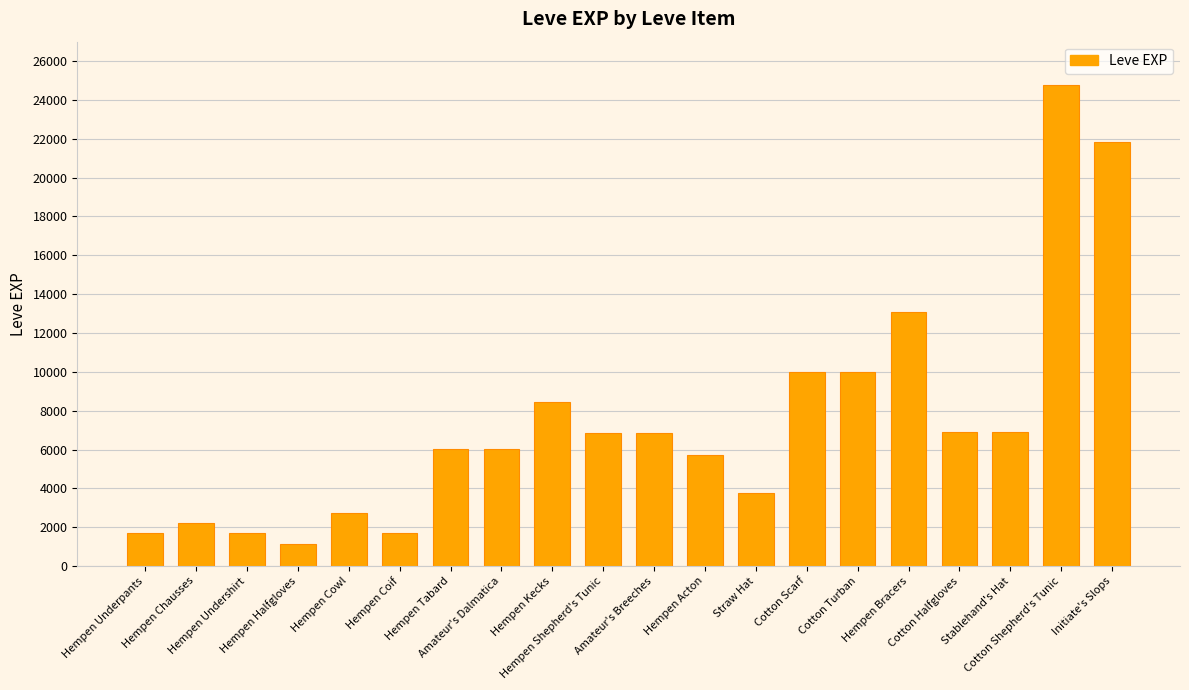

What is the maximum value shown in the chart?

24790